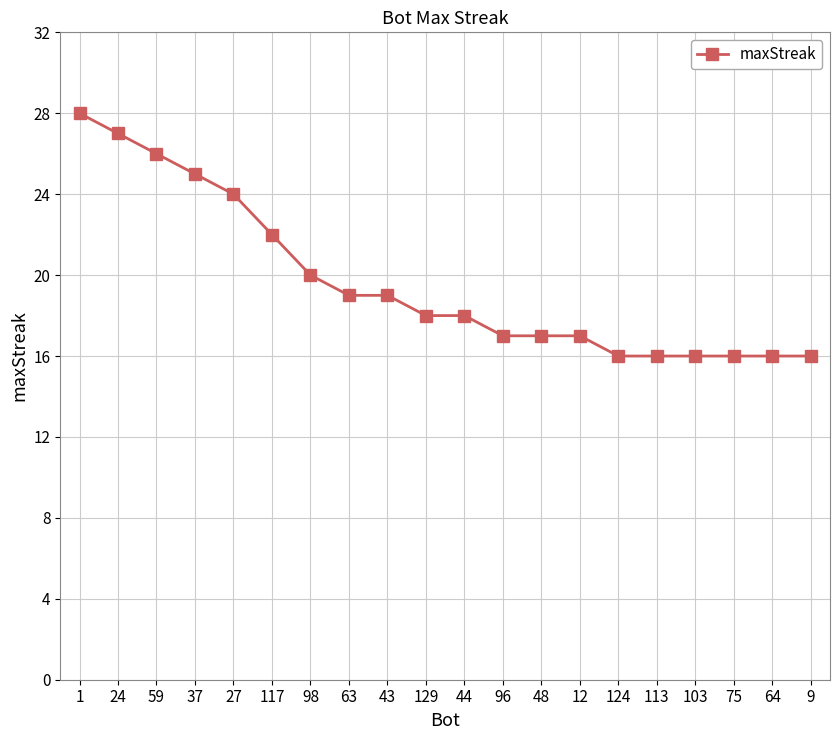

How many distinct data groups are displayed?

1